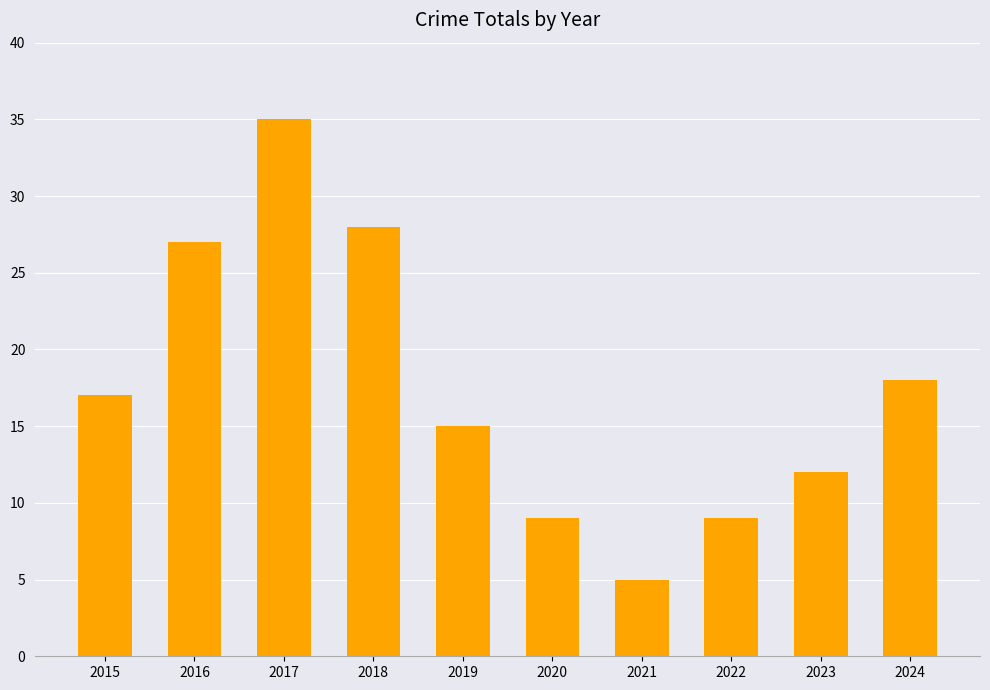

What is the smallest value displayed?

5